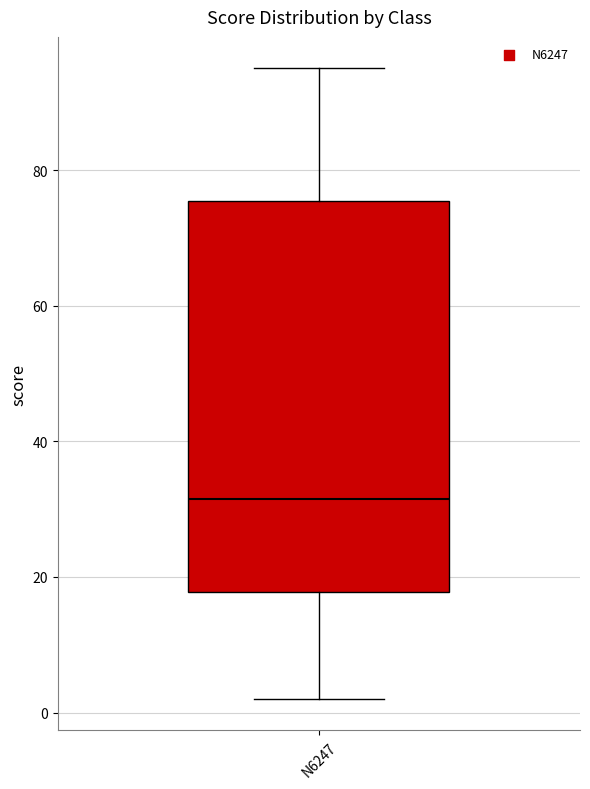

Transcribe this box plot: give where the median line is, the range the box spans, and where the two whiskers end, as read against the y-axis. The values are not printed on the chart, so give them approximately, as read against the axis.

median 32, box 18 to 76, whiskers 2 to 96